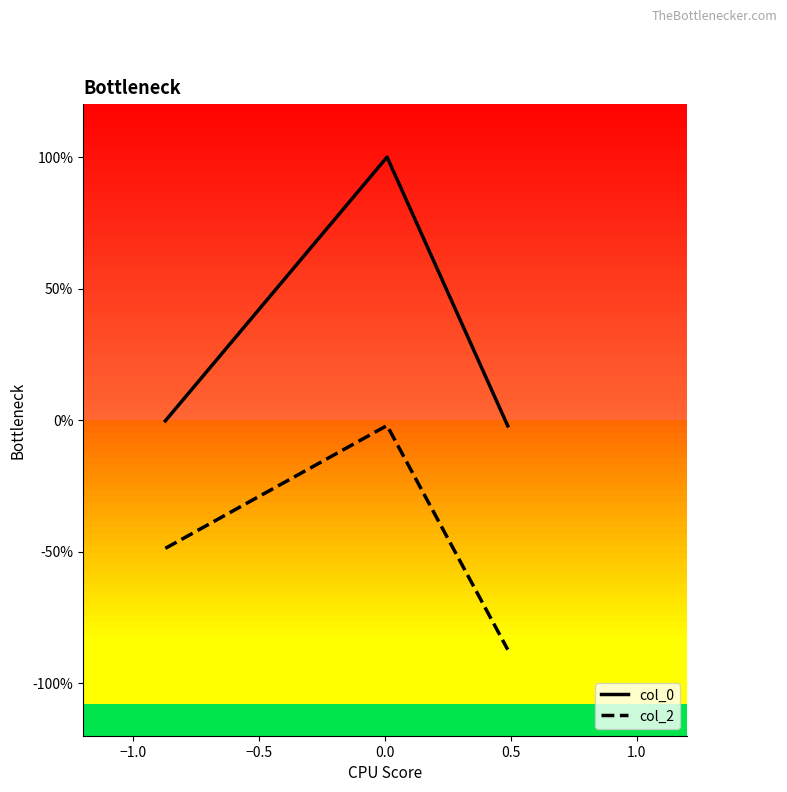

Does the chart have visible grid lines?

No